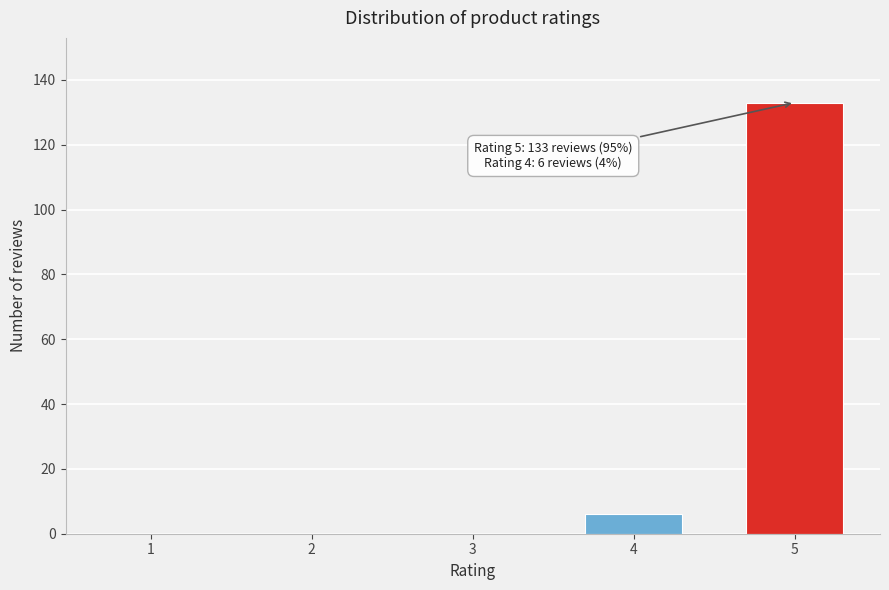

Reading right to left, what are all the values shown in this chart?

5=133	4=6	3=0	2=0	1=0